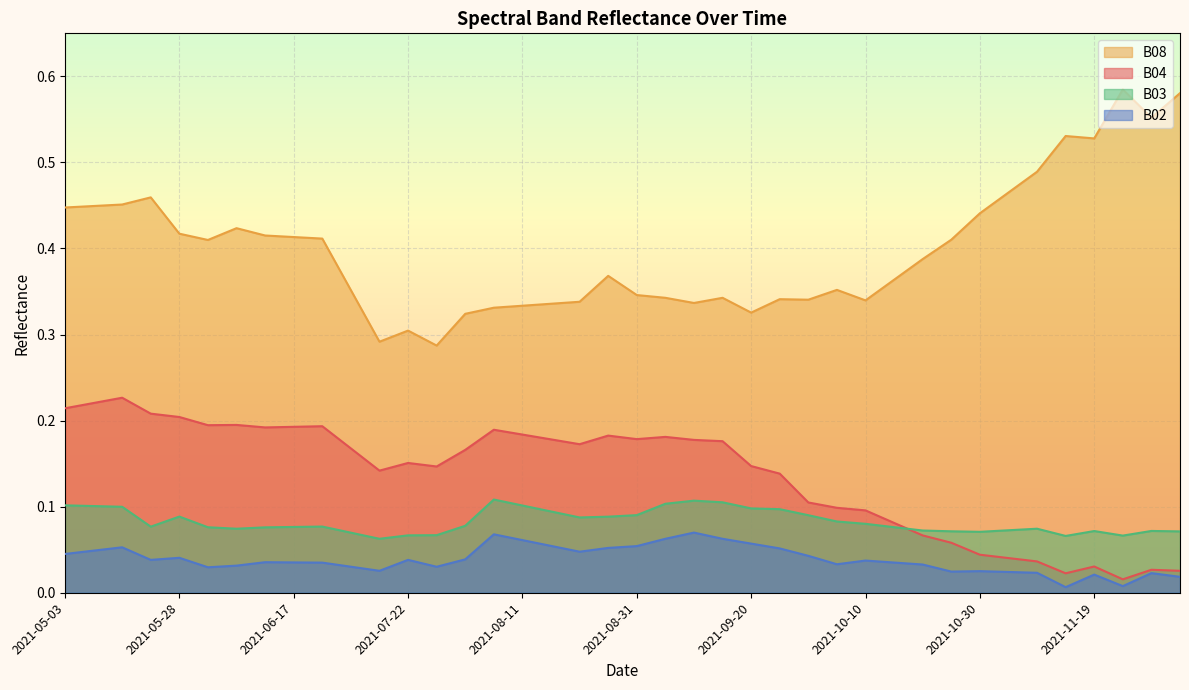

True or false: B03 has more than 2 points higher than both neighbors.

True